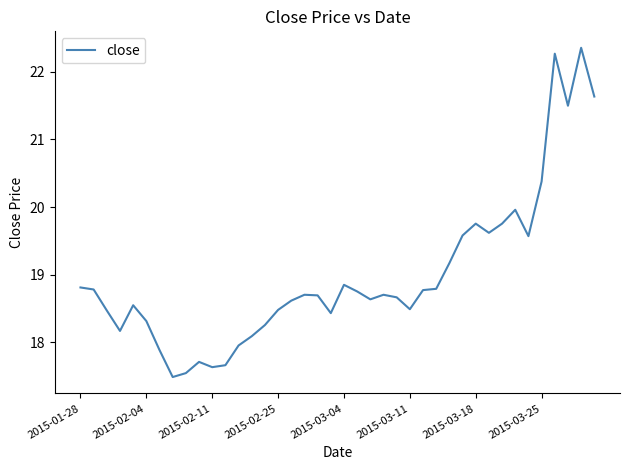

What is the maximum value shown in the chart?

22.4